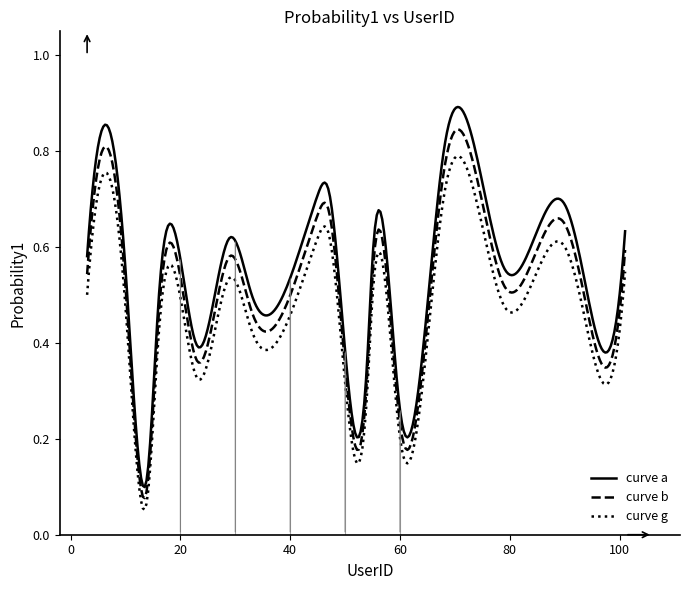

Rank the categories by value from lowest to highest.

14, 60, 54, 98, 23, 37, 16, 33, 10, 79, 93, 55, 3, 29, 101, 90, 45, 47, 4, 68